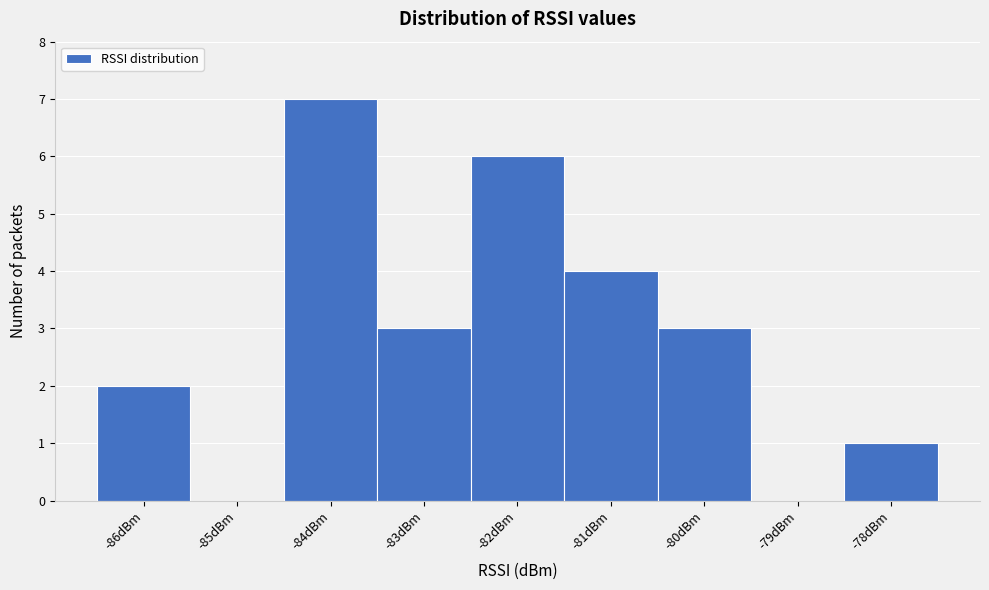

Over which range of the x-axis is the bar tallest?

-84.5 to -83.5